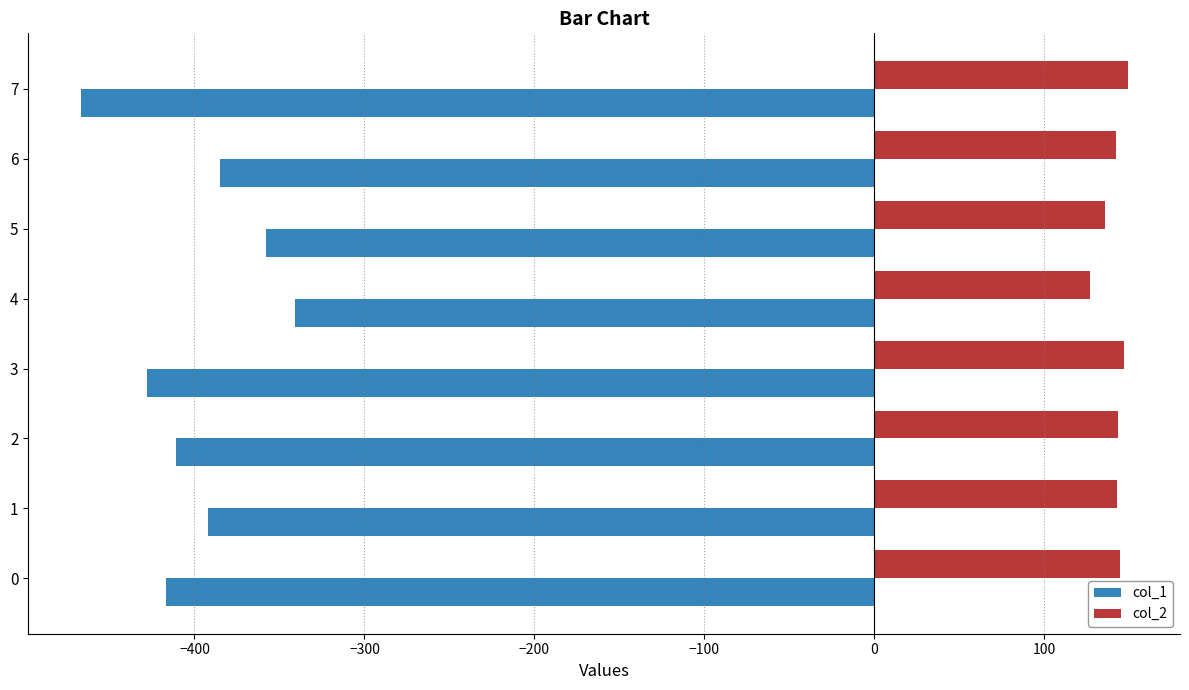

True or false: col_2 has a value of 144.8 at 0.

True